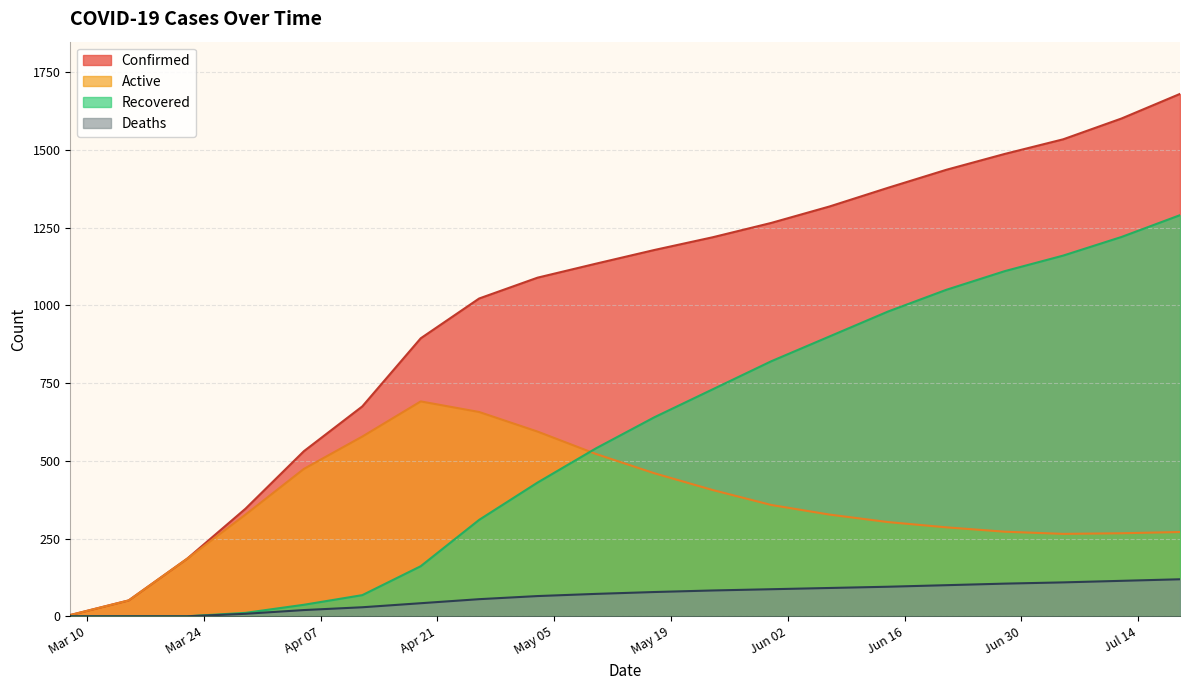

True or false: Recovered and Confirmed cross at least once.

False